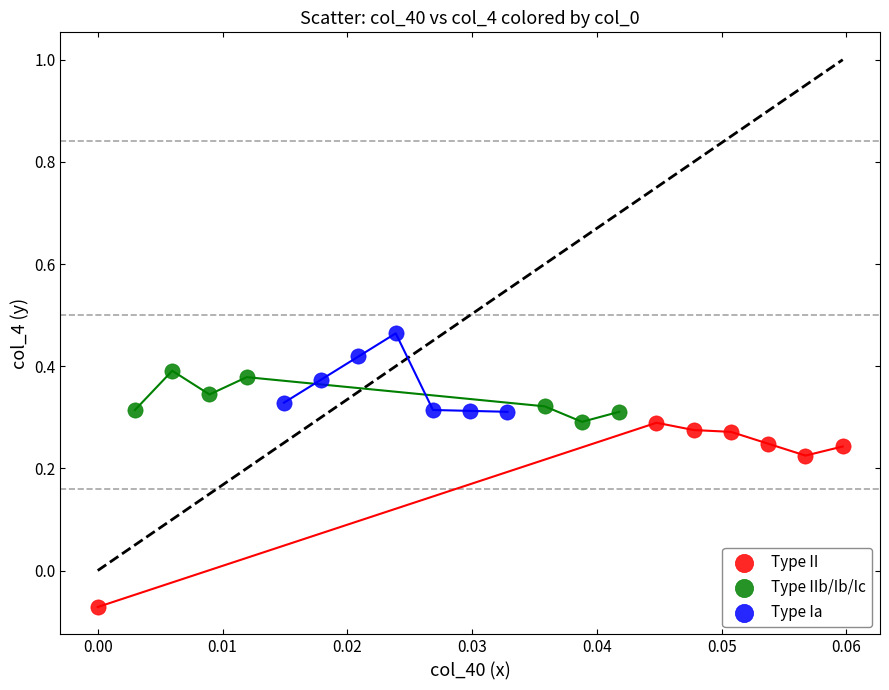

Which series reaches the minimum Y coordinate?

Type II